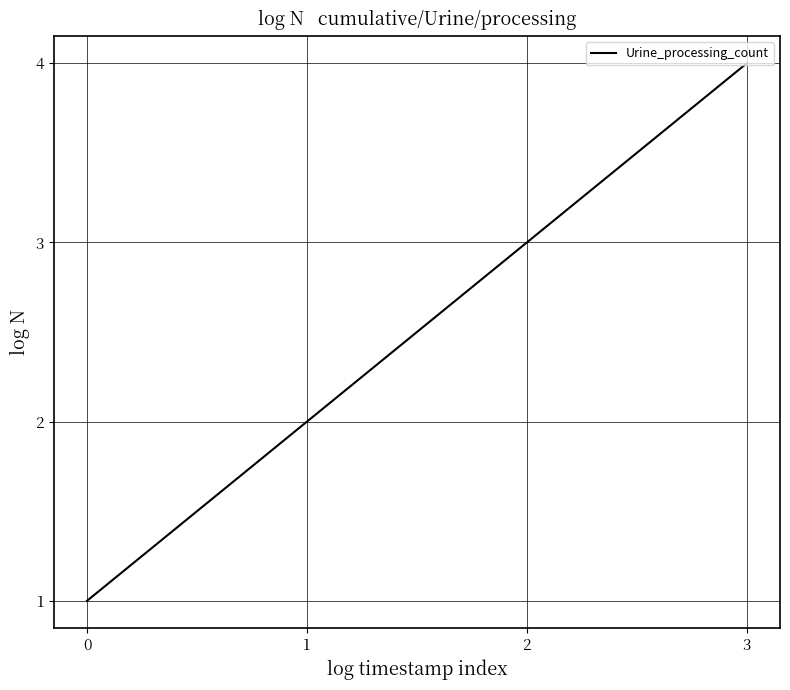

Which has a higher value, 1 or 0?

1